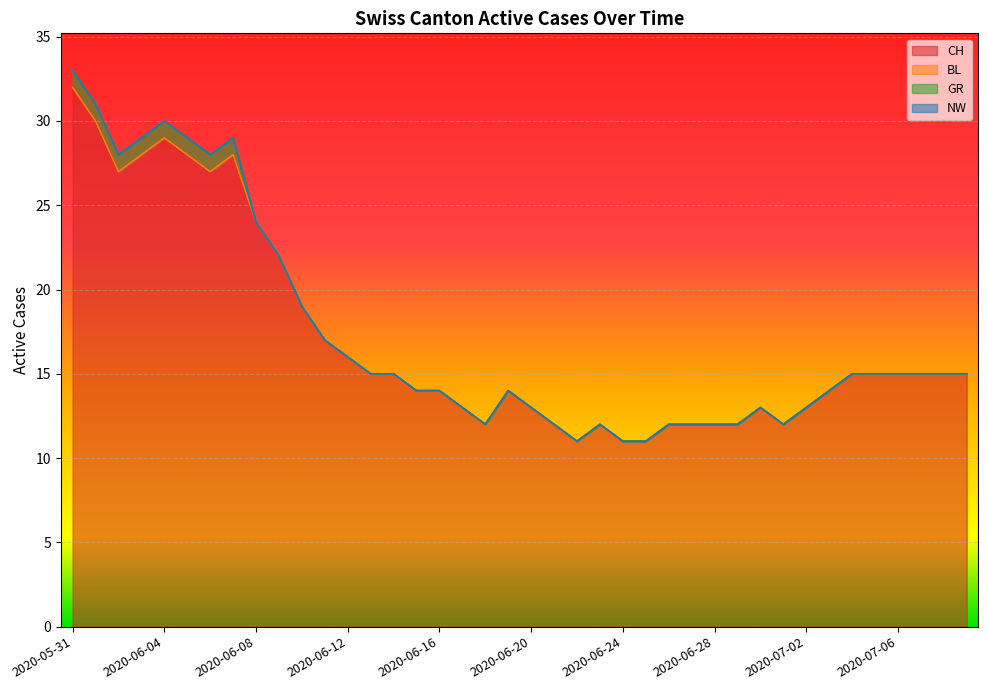

What is the difference between the maximum and minimum values in the CH series?

21